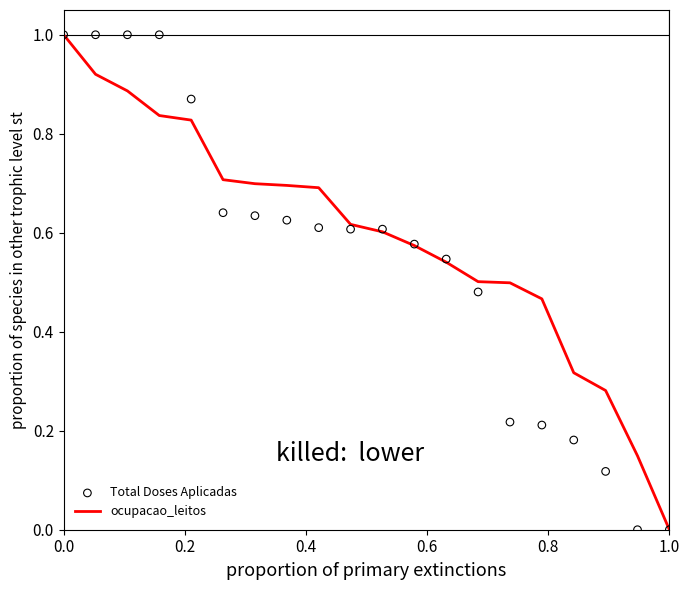

Which series reaches the minimum Y coordinate?

ocupacao_leitos